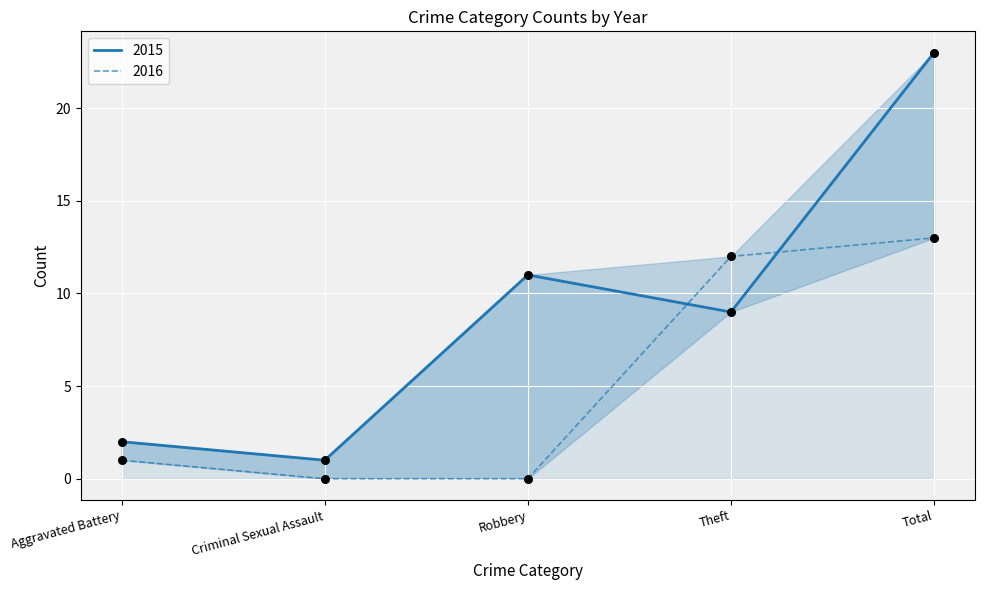

Which series contains the lowest Y value?

2016